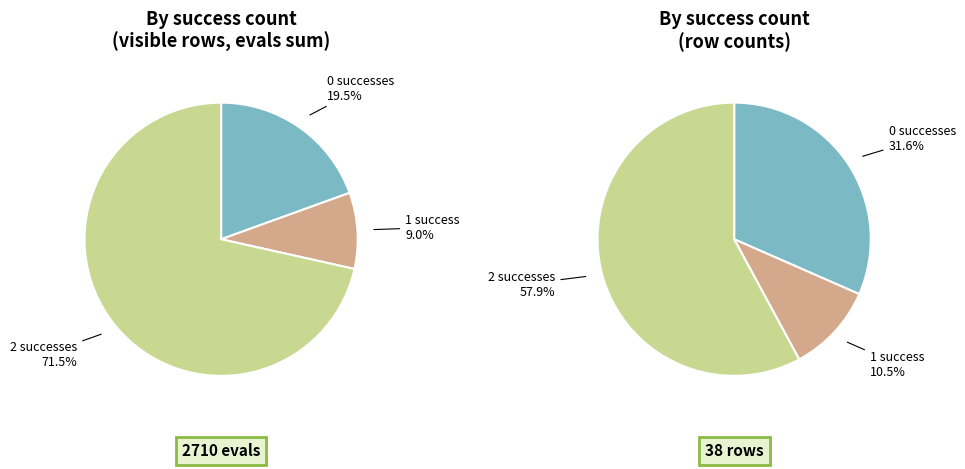

Which category has the biggest portion of the pie?

2